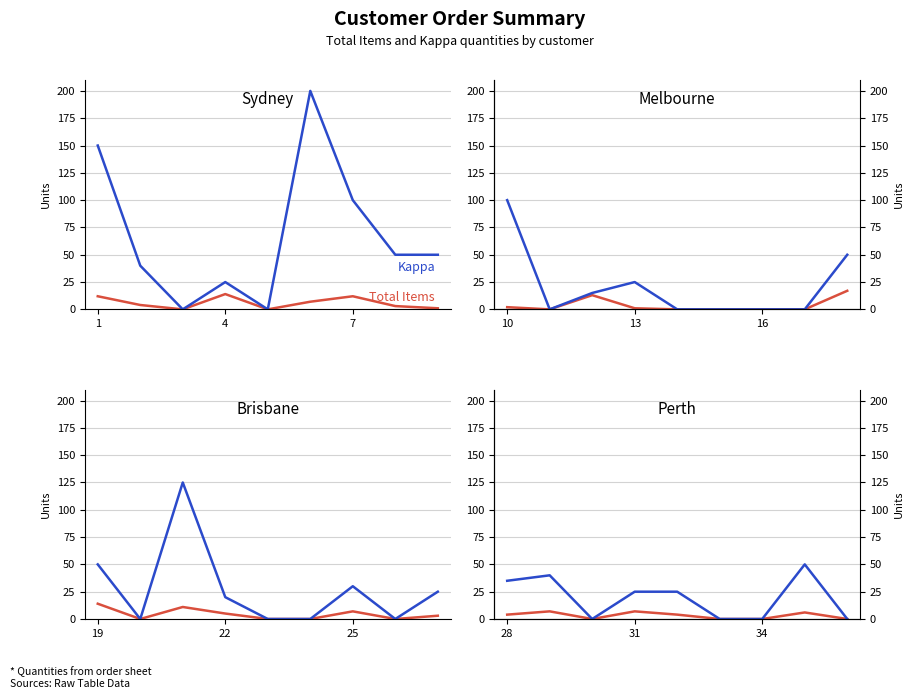

What is the label of the 3rd point from the right?

34